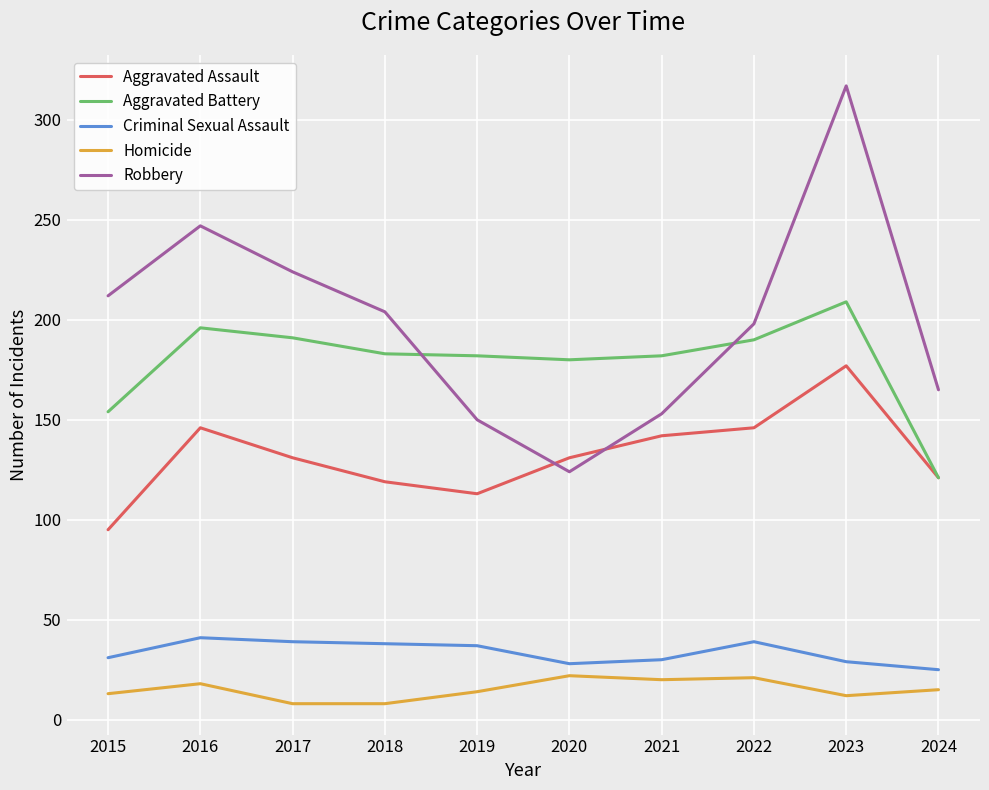

At which category is the sum across all series the highest?

2023